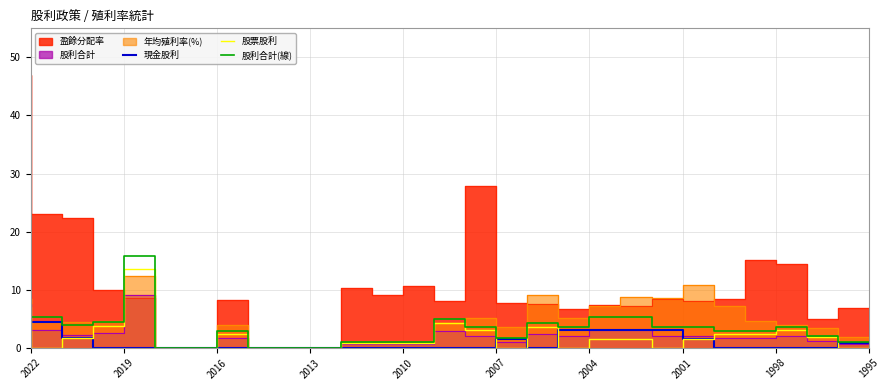

What is the value of the 現金股利 point at the 19th from the left?

3.0